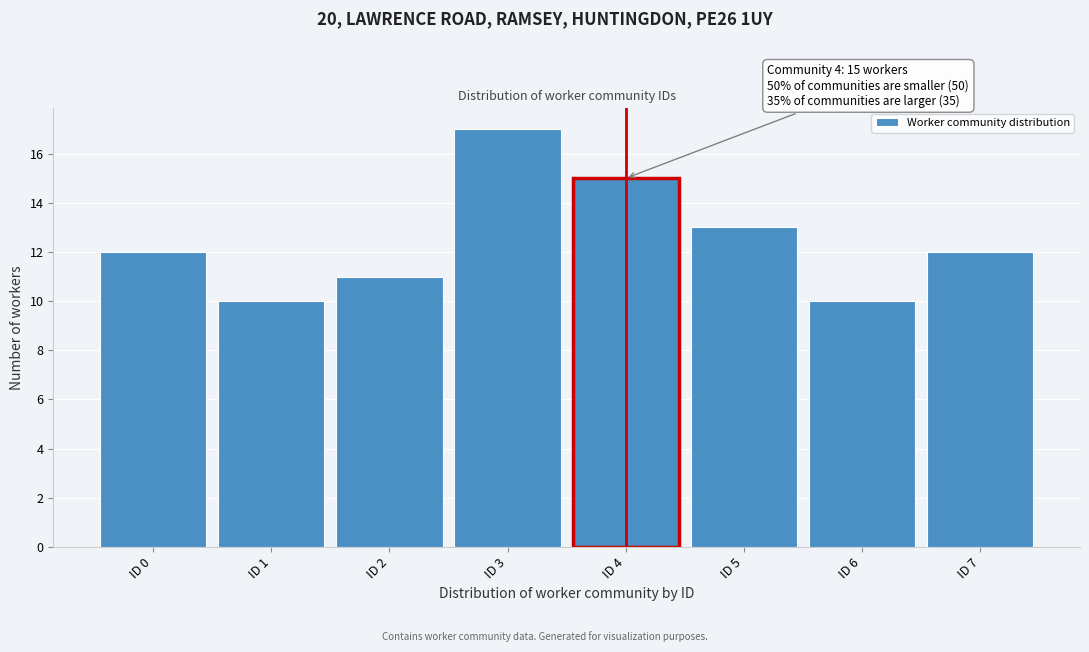

Which range on the x-axis has the tallest bar?

2.5 to 3.5